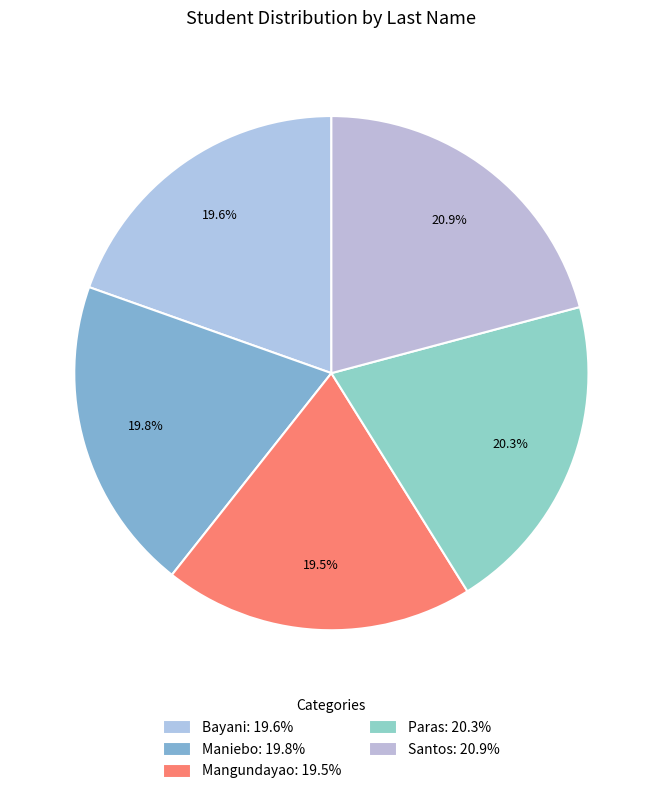

Count the number of slices in the pie.

5